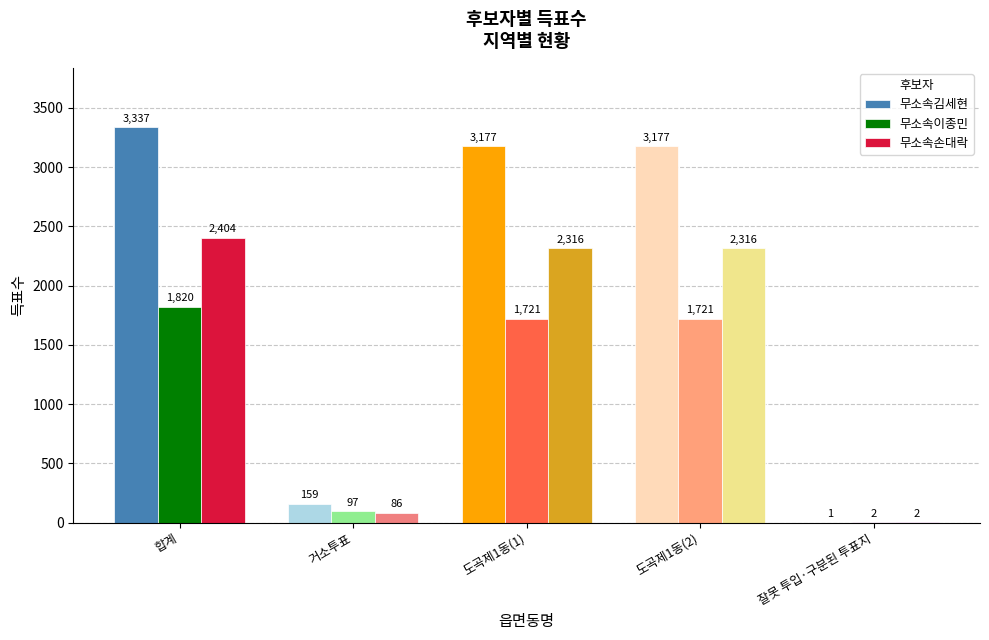

What is the sum of all 무소속손대락 values?

7124